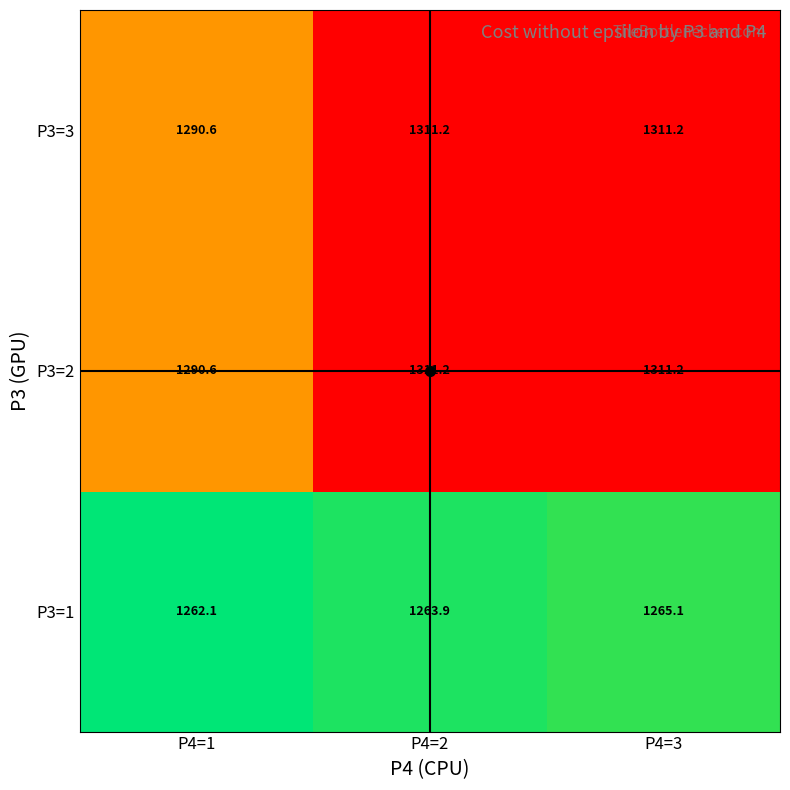

What is the difference between the P3=1 values at P4=3 and P4=2?

1.2